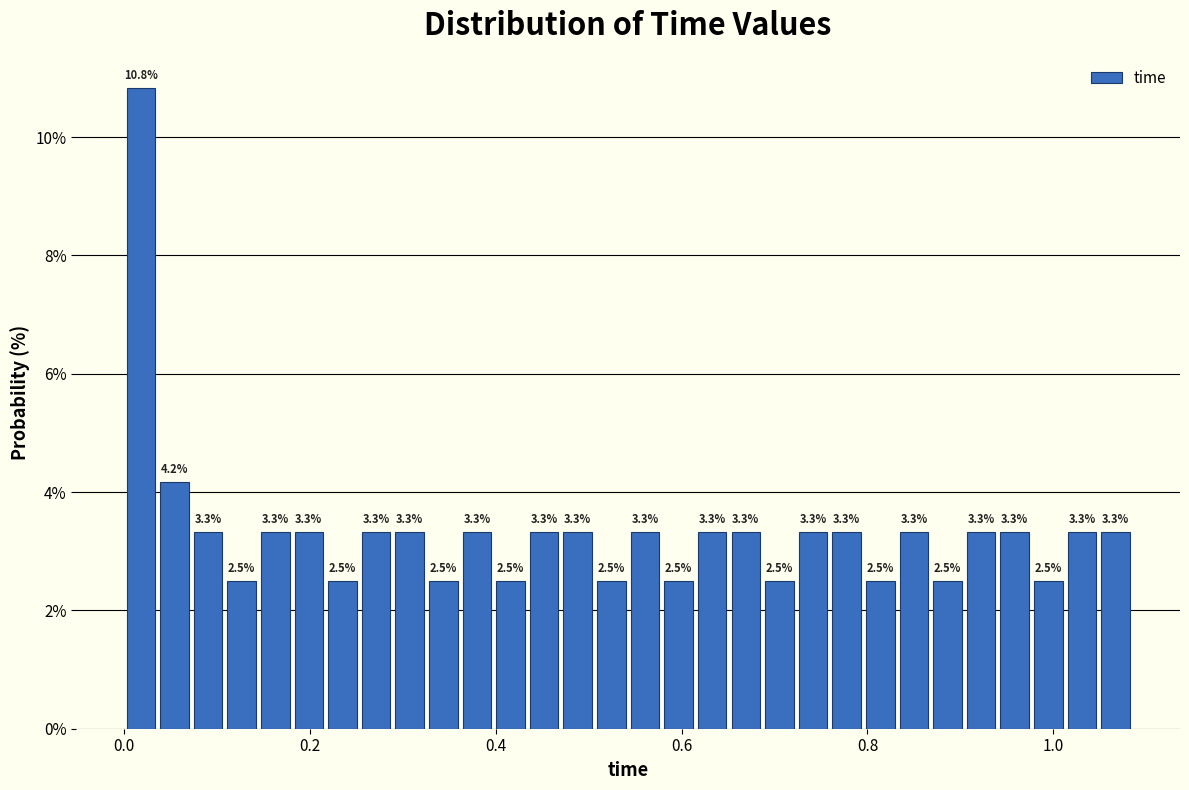

Around what value on the x-axis is the tallest bar? Give the approximate position of its centre, as read against the axis.

0.02